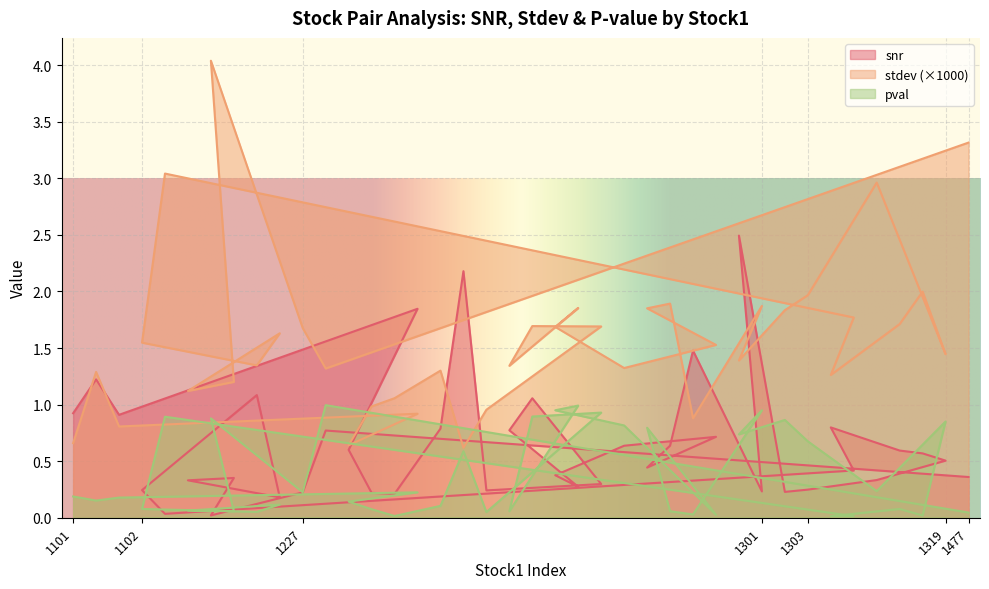

What is the highest value of the pval series?

1.0